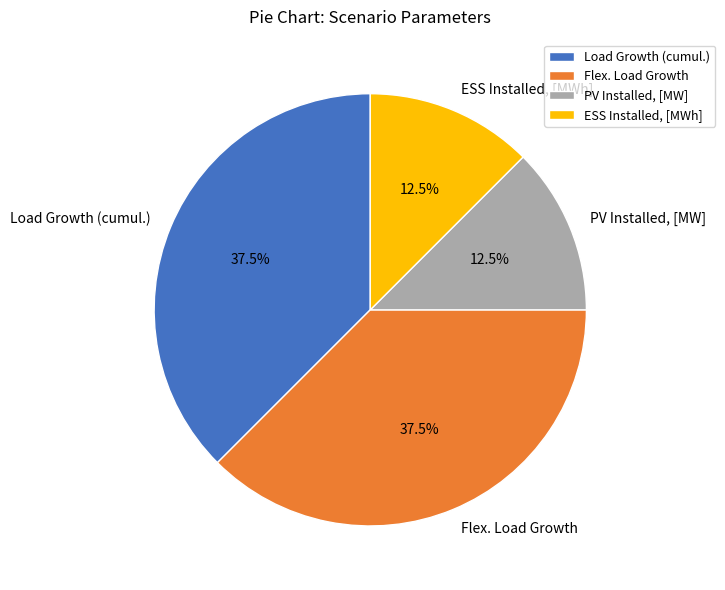

Between Load Growth (cumul.) and PV Installed, [MW], which is larger?

Load Growth (cumul.)